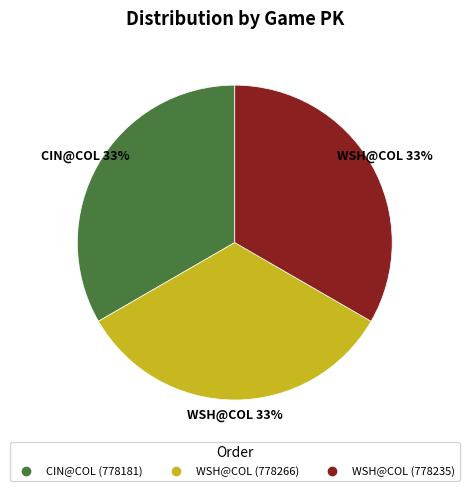

How many segments does this pie chart have?

3